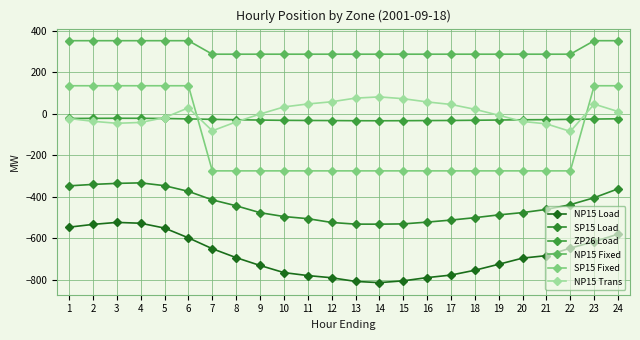

How many distinct data groups are displayed?

6